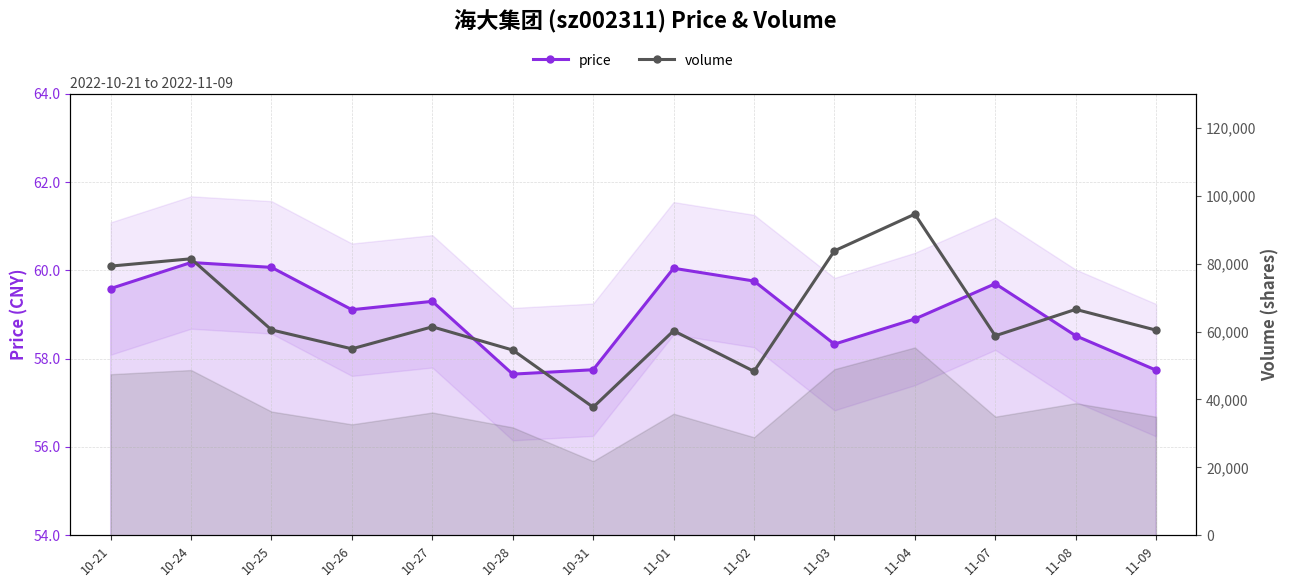

At which category does price reach its first local peak?

10-24